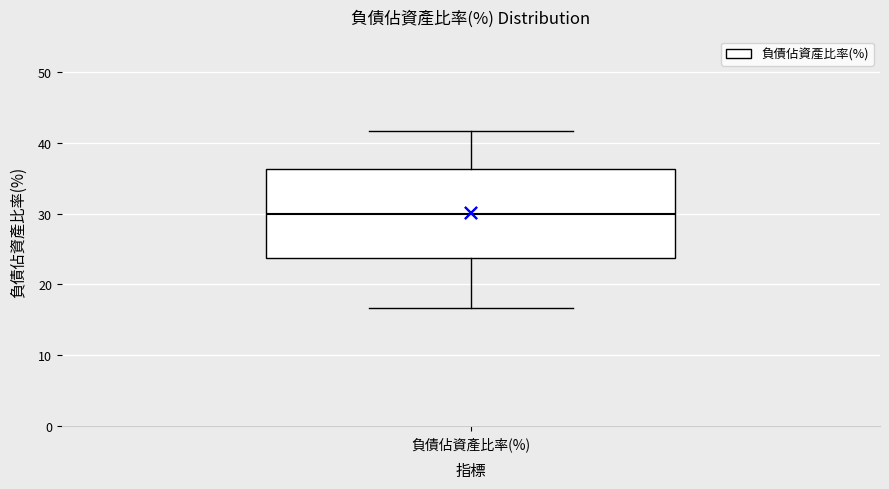

Transcribe this box plot: give where the median line is, the range the box spans, and where the two whiskers end, as read against the y-axis. The values are not printed on the chart, so give them approximately, as read against the axis.

median 30, box 24 to 36, whiskers 17 to 42